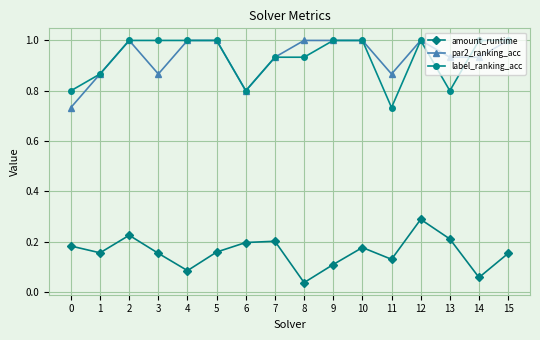

What is the highest value of the par2_ranking_acc series?

1.0